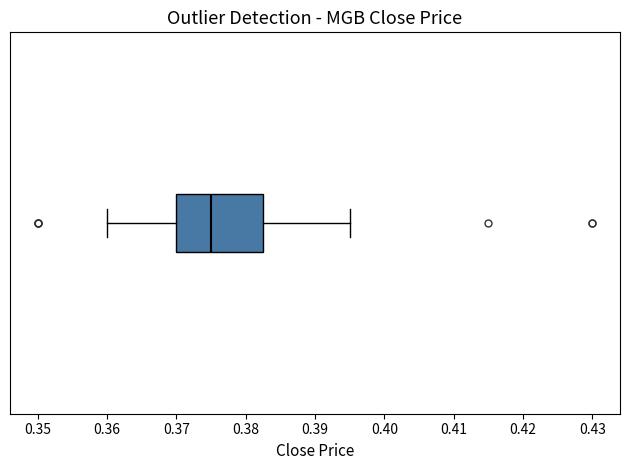

Transcribe this box plot: give where the median line is, the range the box spans, and where the two whiskers end, as read against the x-axis. The values are not printed on the chart, so give them approximately, as read against the axis.

median 0.375, box 0.370 to 0.383, whiskers 0.360 to 0.395